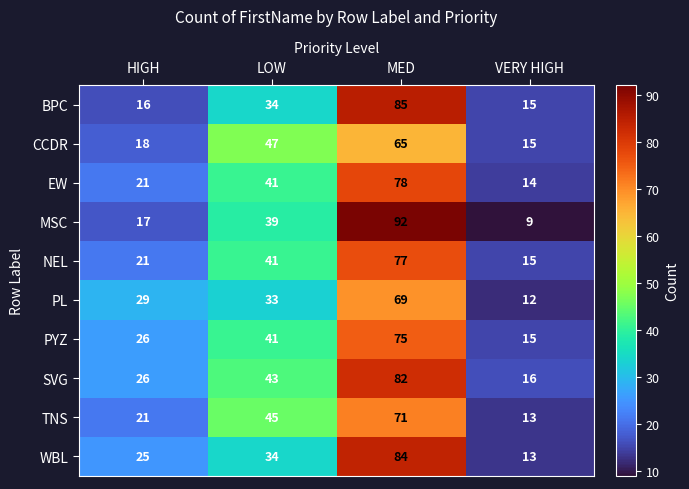

Which series has the largest total across all categories?

SVG